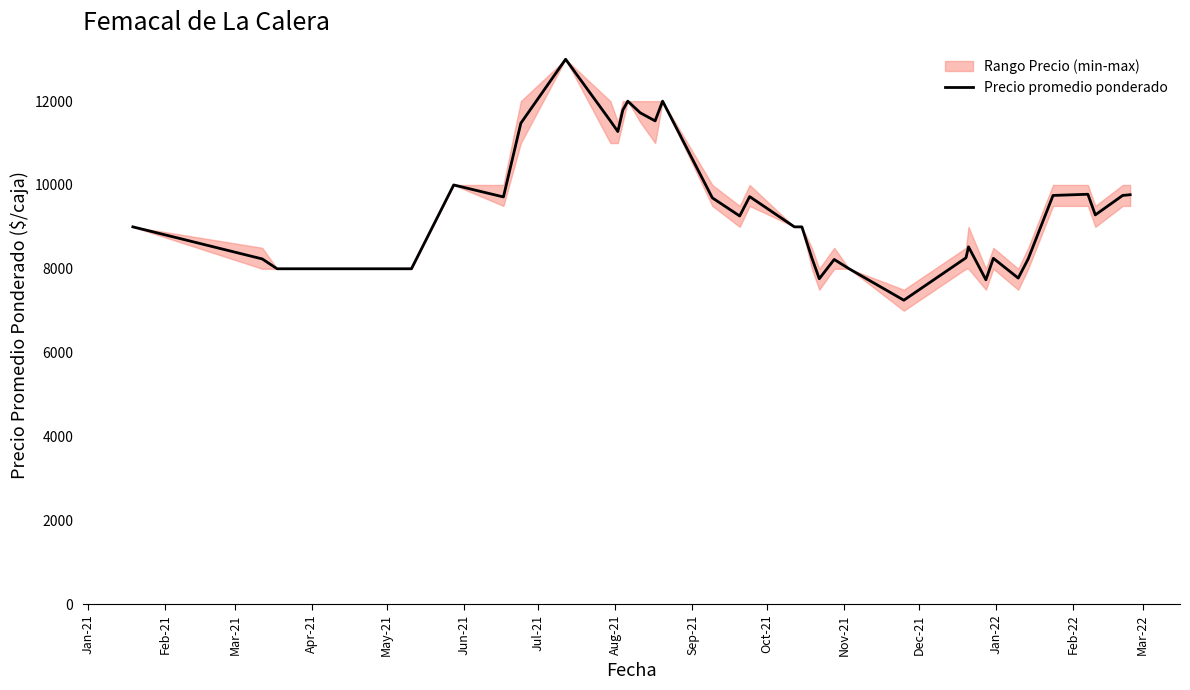

What is the highest value of the Precio promedio ponderado series?

13000